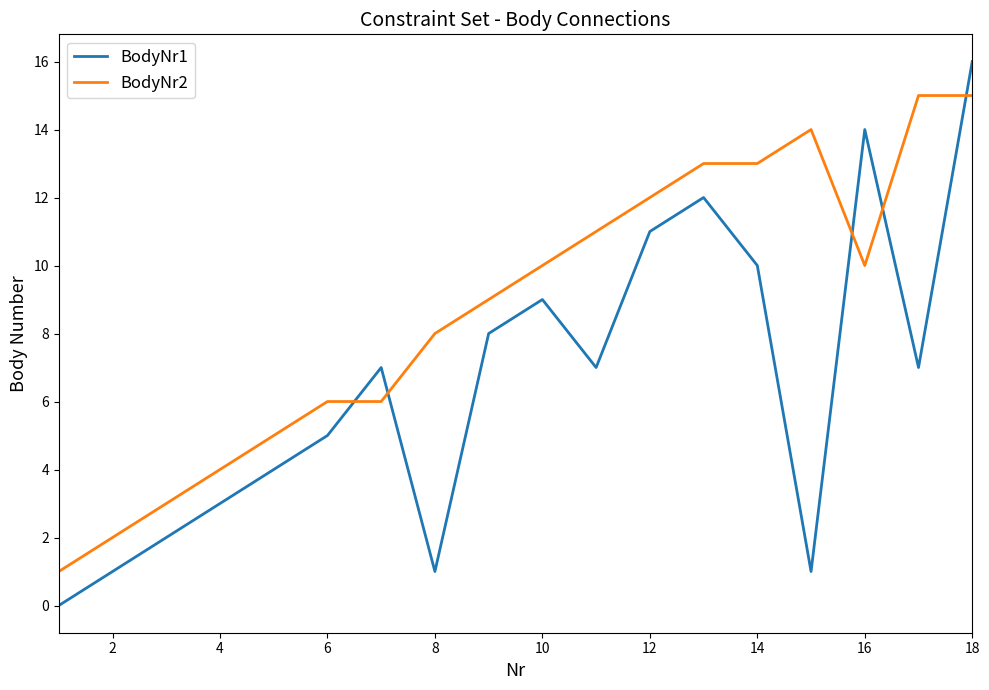

What is the greatest value displayed?

16